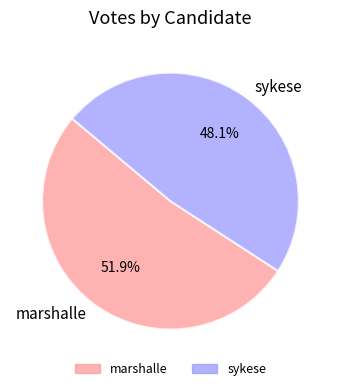

Which category has the smallest portion of the pie?

sykese